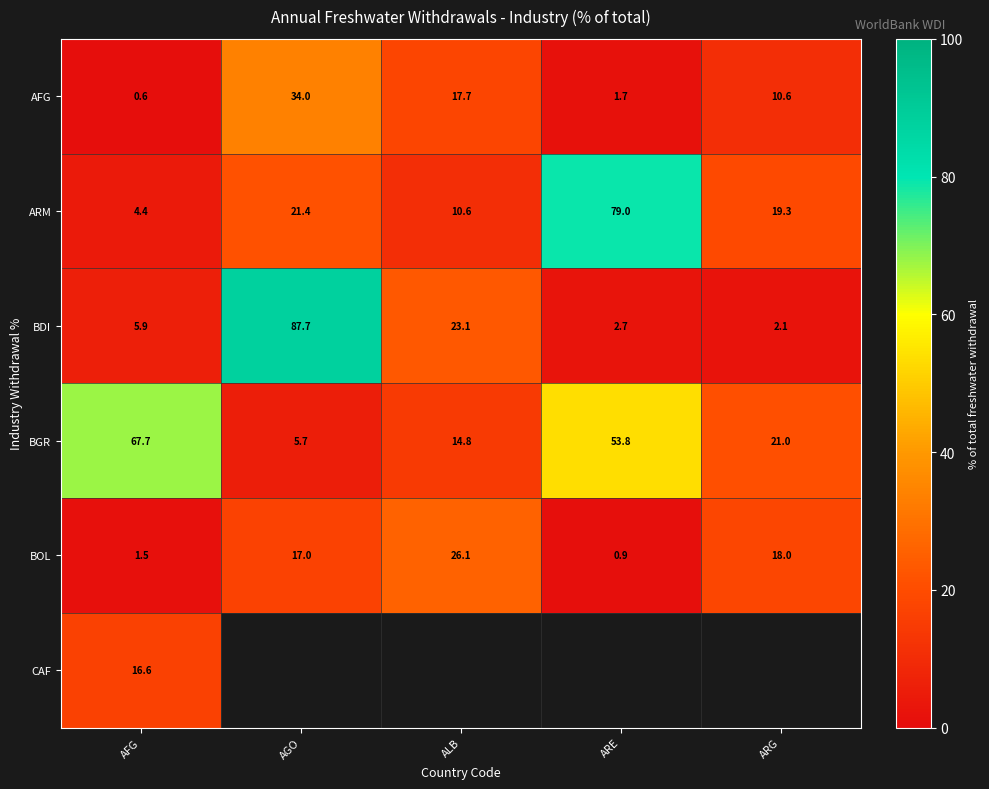

At which label does BDI first exceed 5?

AFG